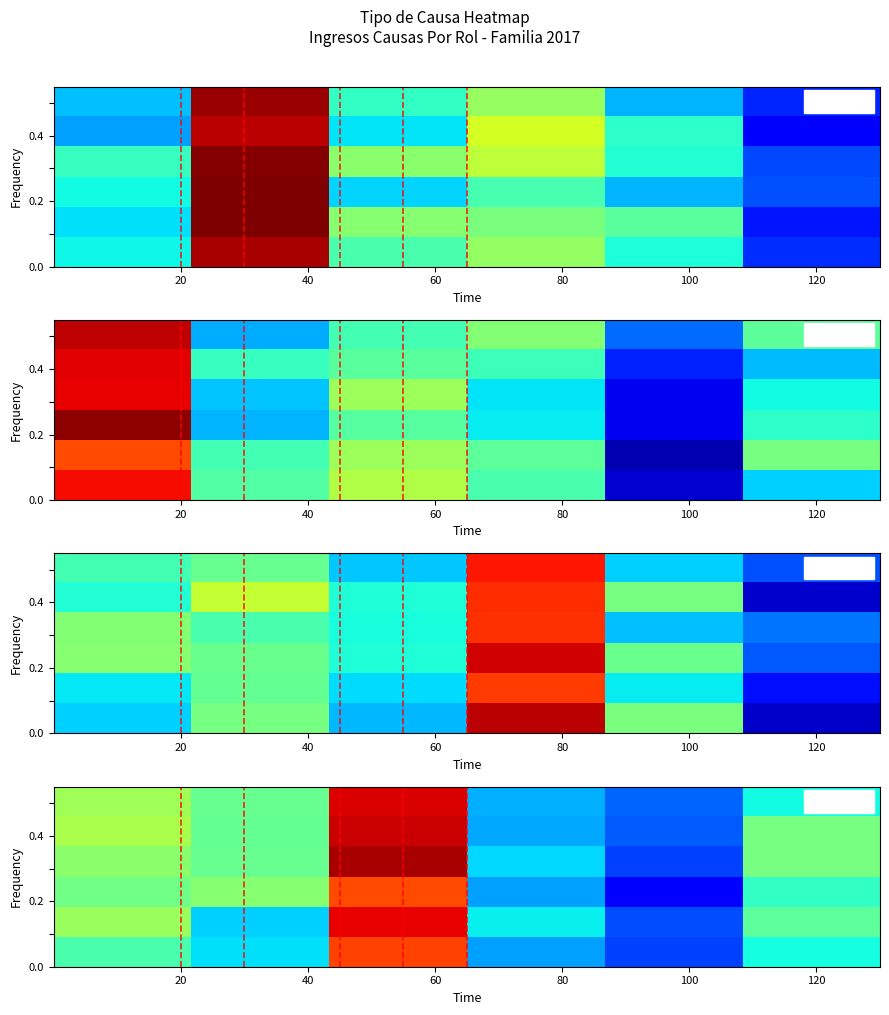

How many categories are shown in the chart?

6